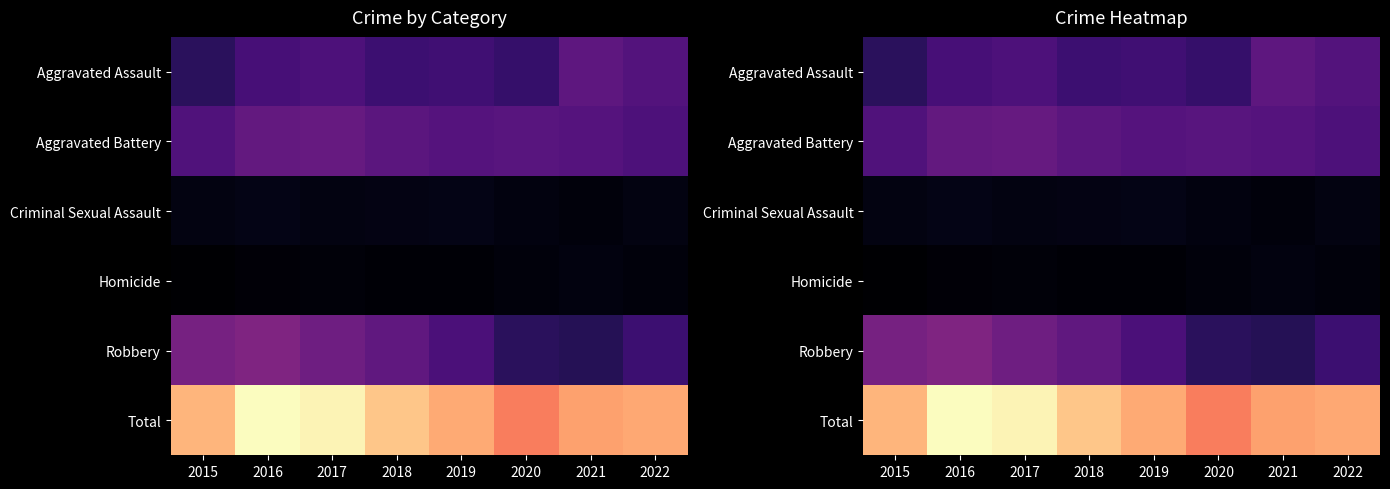

Which category has the lowest value in the Criminal Sexual Assault series?

2021